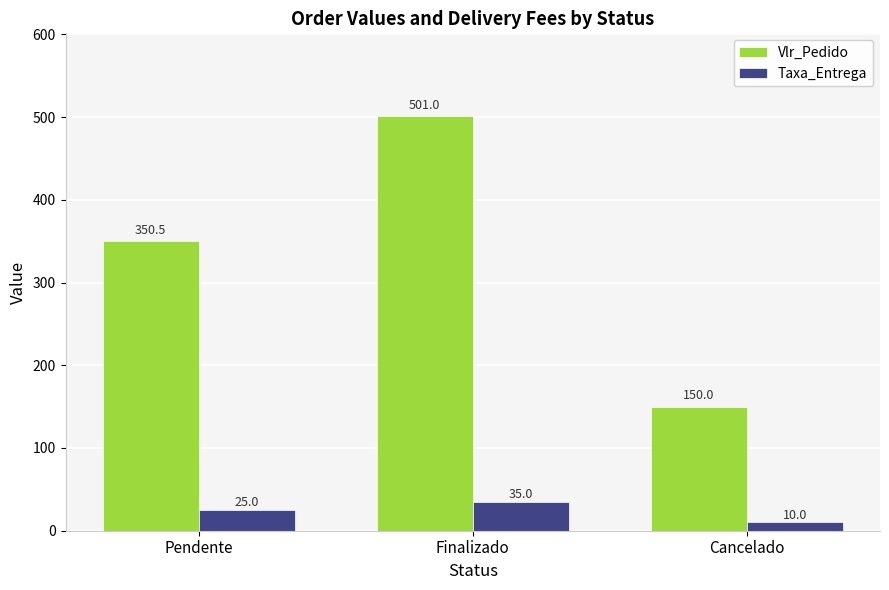

What is the greatest value displayed?

501.0